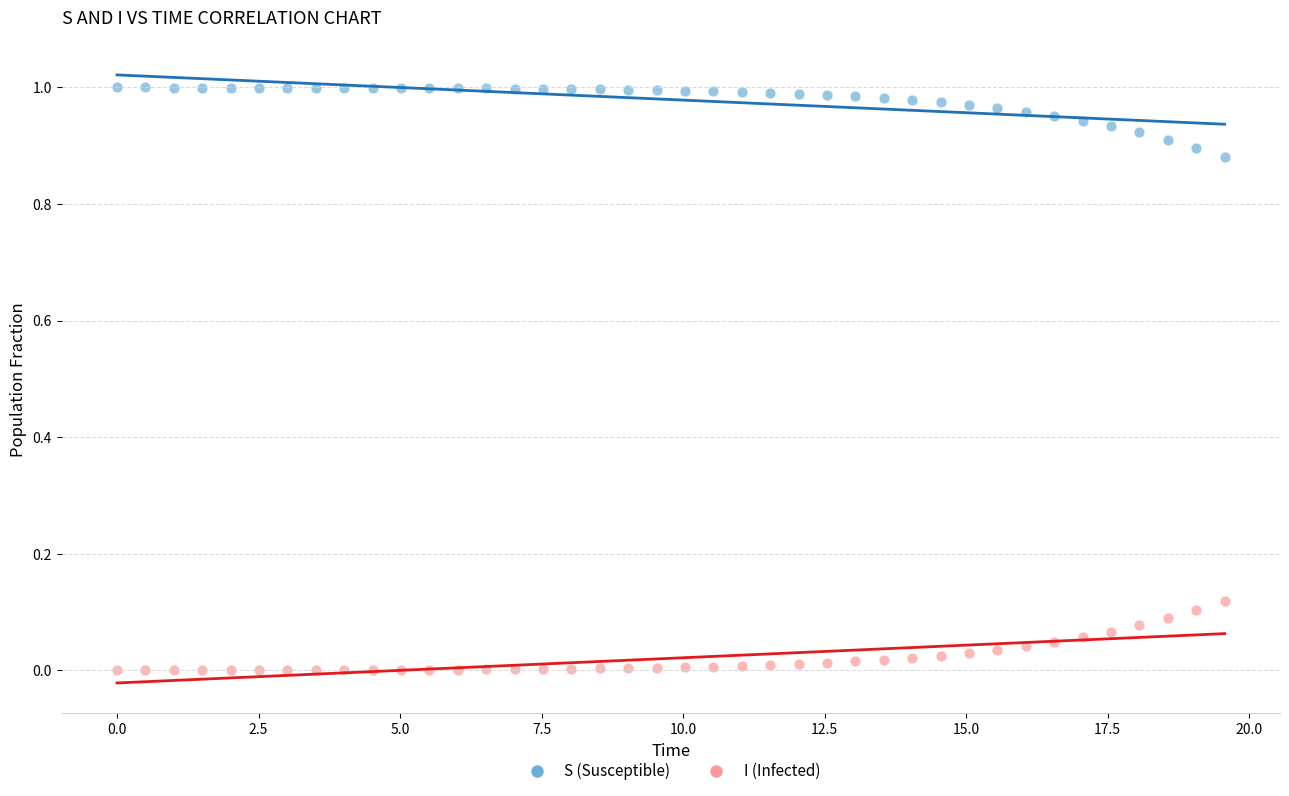

Across all data points, what is the range of X values (max minus min)?

19.6